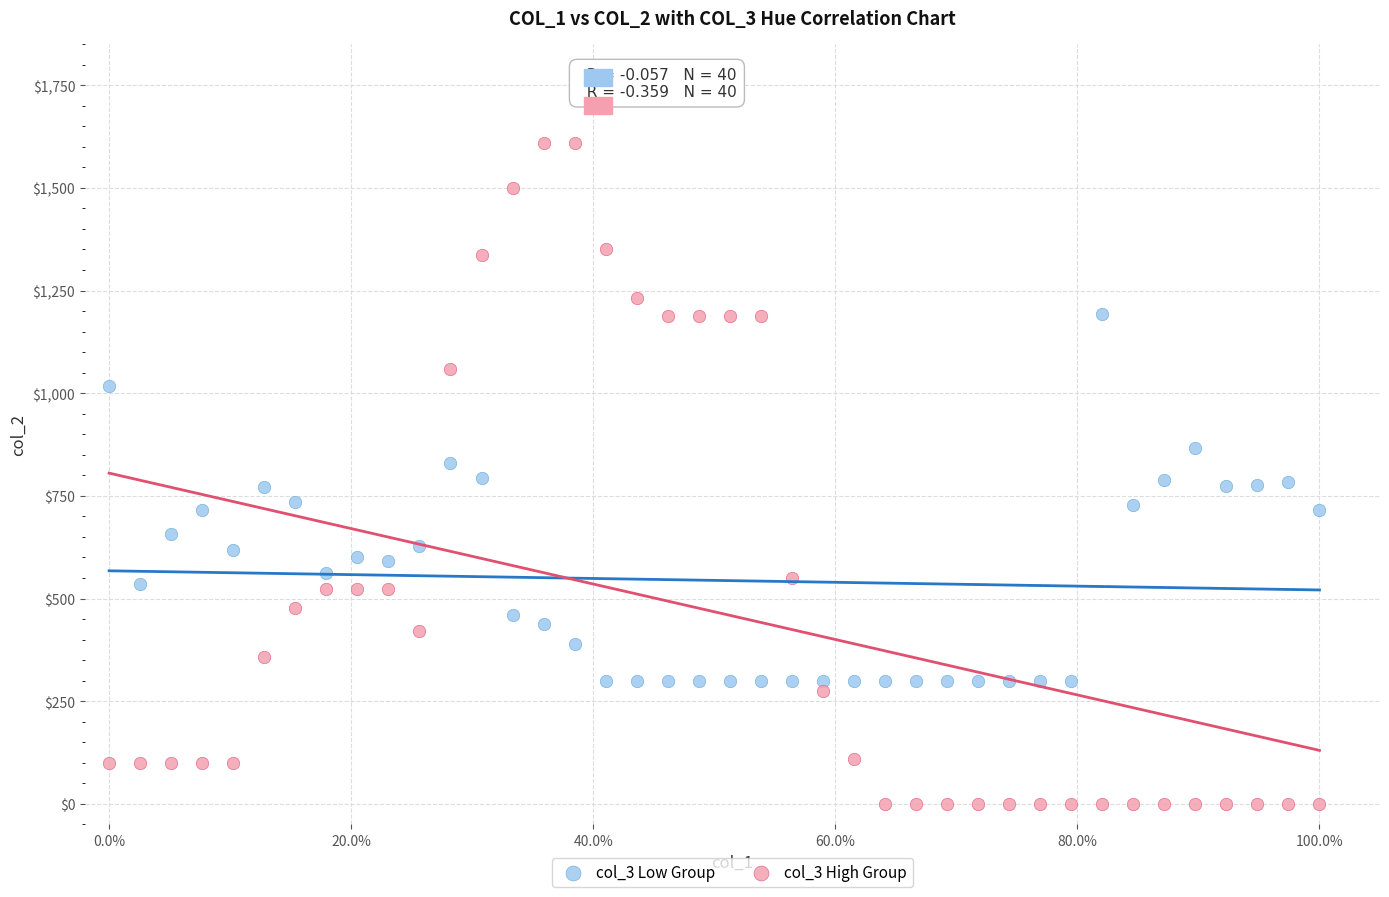

Across all data points, what is the range of Y values (max minus min)?

1610